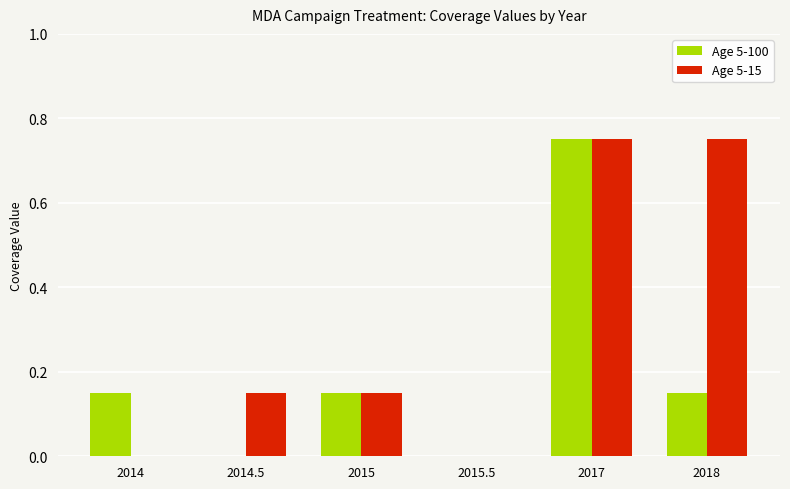

At which category is the sum across all series the highest?

2017